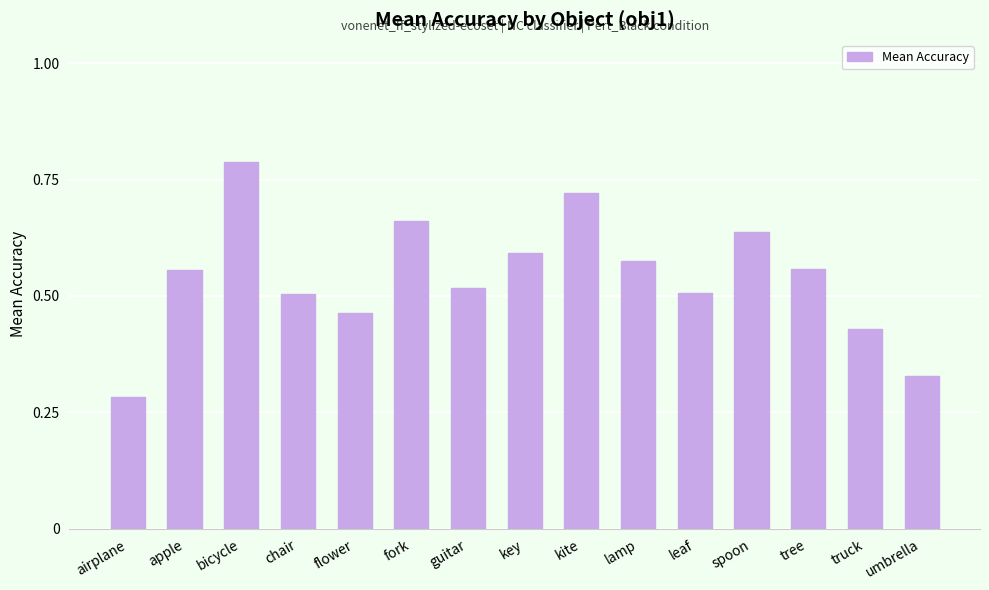

What is the sum of the values at bicycle and leaf?

1.3